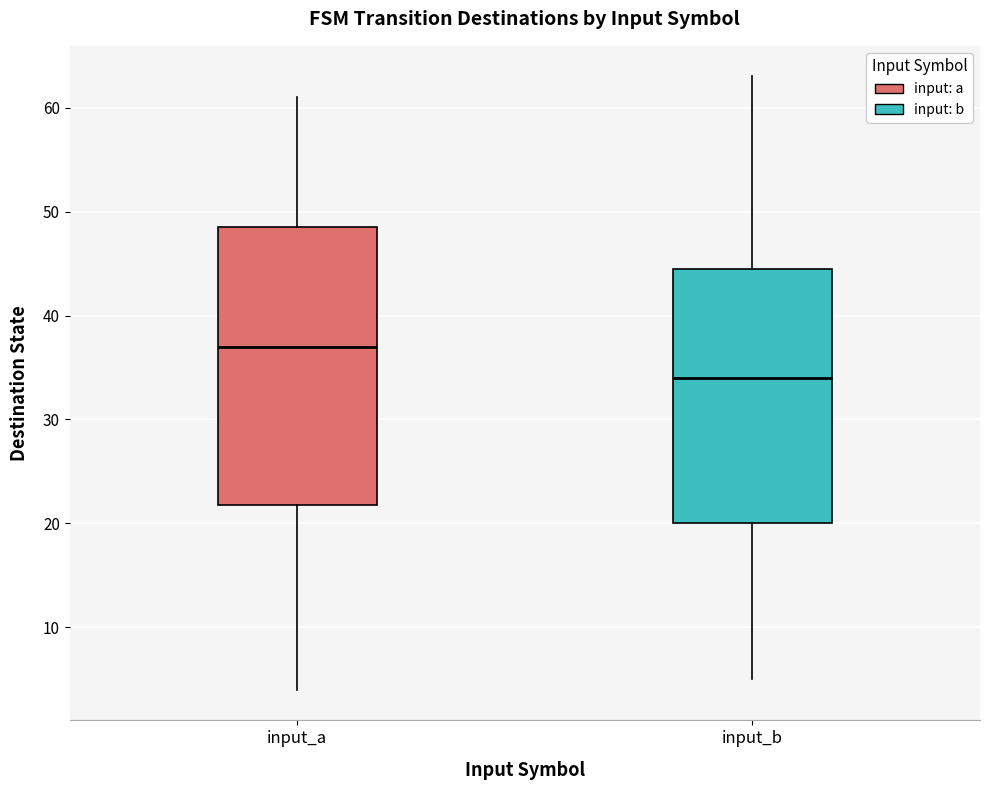

Where does the upper whisker of the box for input_b end on the y-axis? The values are not printed on the chart, so give them approximately, as read against the axis.

63